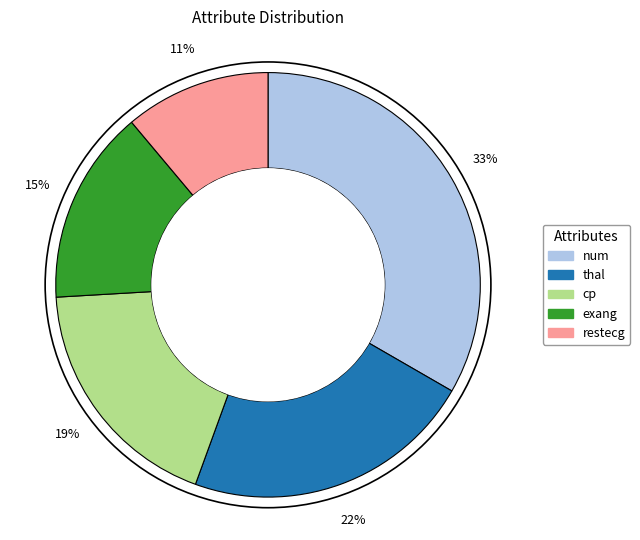

How many segments does this pie chart have?

5